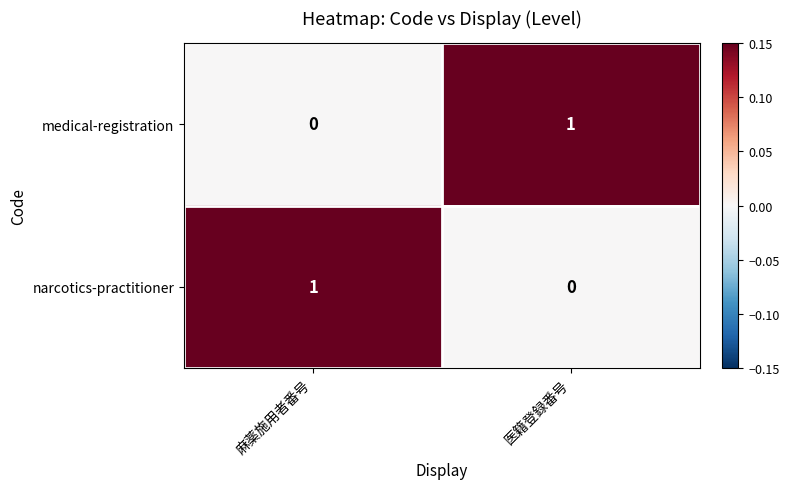

What is the difference between the highest and lowest values at 麻薬施用者番号?

1